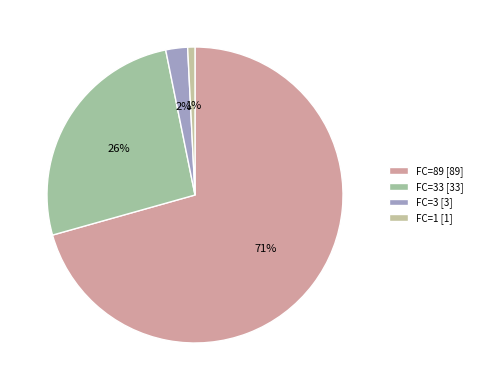

Count the number of slices in the pie.

4